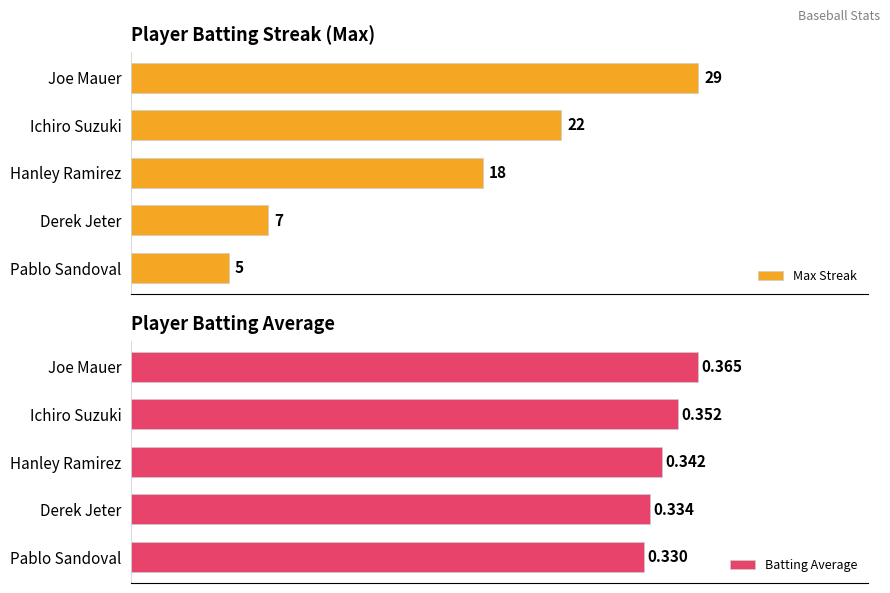

What are all the series names shown in the legend?

Max Streak, Batting Average